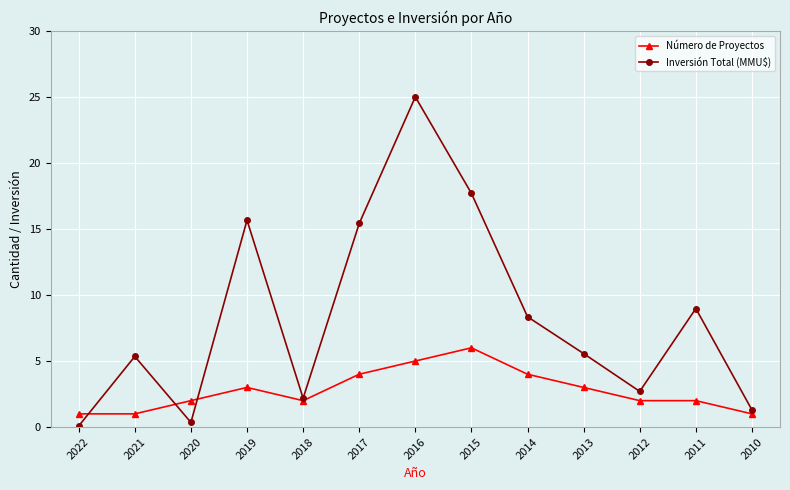

Reading left to right, extract all data points from this chart.

Número de Proyectos: 2022=1.0	2021=1.0	2020=2.0	2019=3.0	2018=2.0	2017=4.0	2016=5.0	2015=6.0	2014=4.0	2013=3.0	2012=2.0	2011=2.0	2010=1.0
Inversión Total (MMU$): 2022=0.1	2021=5.3	2020=0.4	2019=15.7	2018=2.2	2017=15.4	2016=25.0	2015=17.7	2014=8.4	2013=5.6	2012=2.7	2011=9.0	2010=1.3